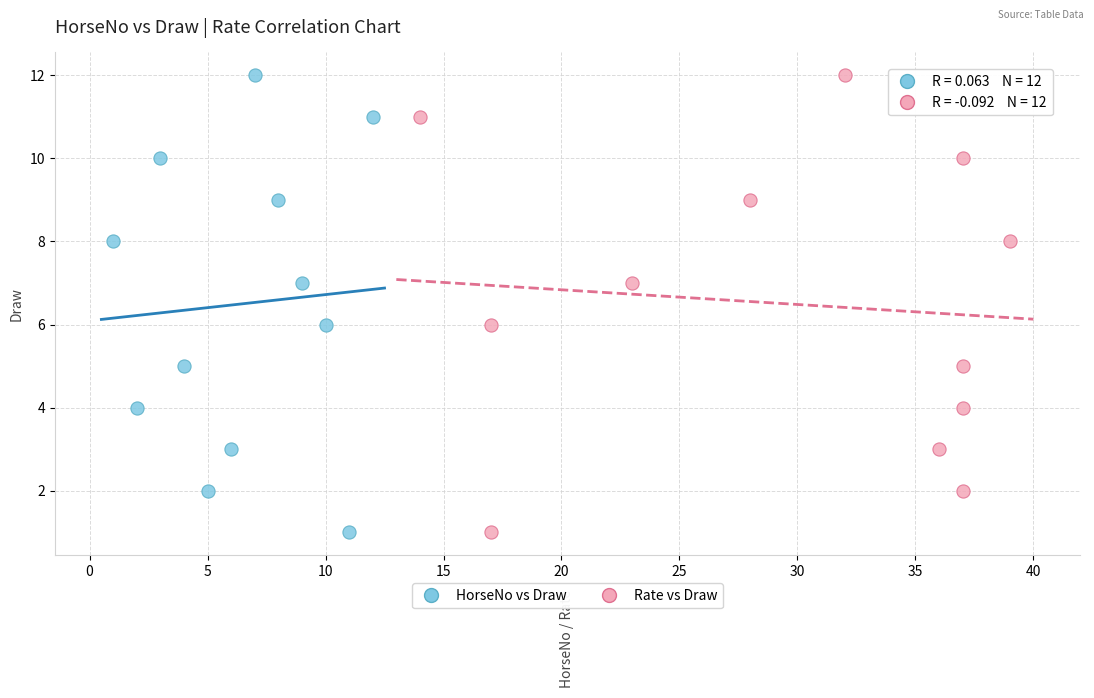

What are all the series names shown in the legend?

HorseNo vs Draw, Rate vs Draw